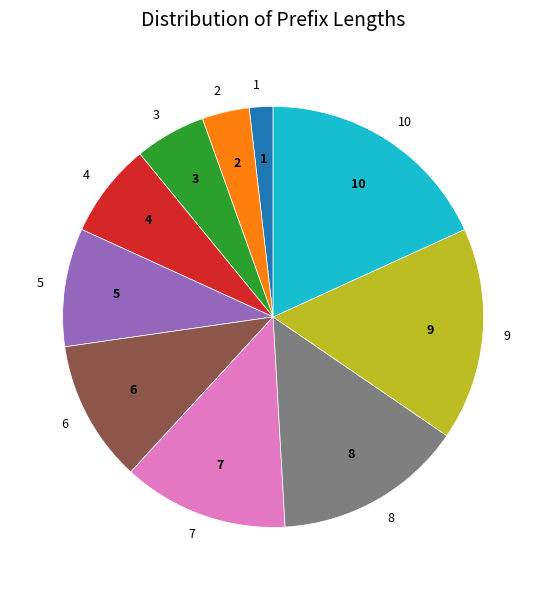

Does 2 represent more than half of the total?

No